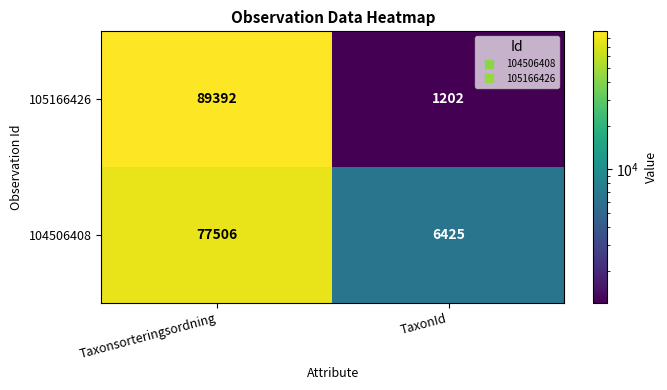

What is the approximate value of 105166426 at Taxonsorteringsordning, to the nearest 10?

89390